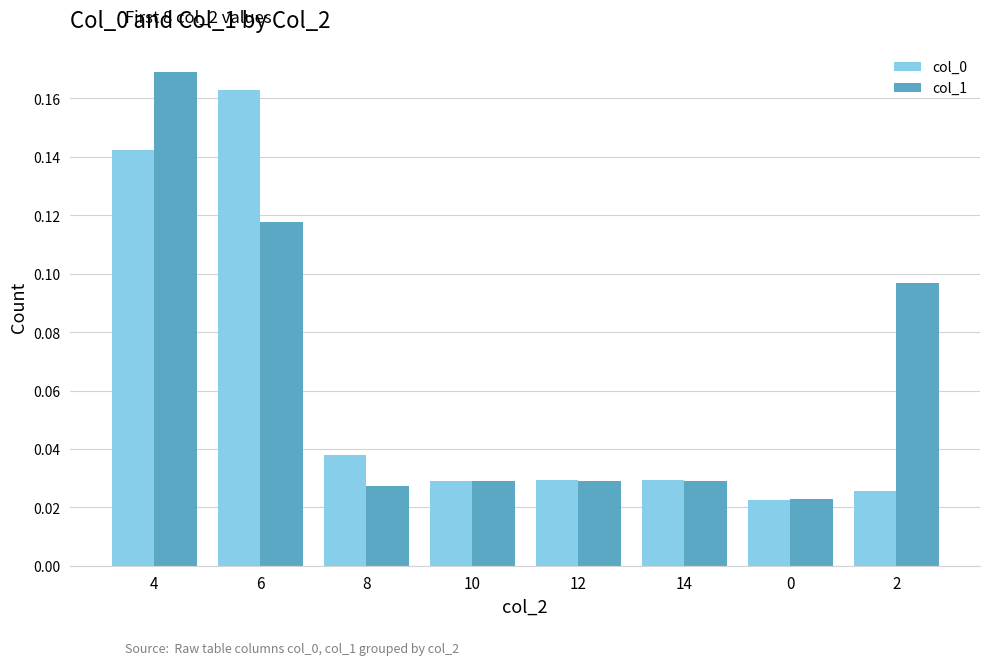

At which category is the sum across all series the highest?

4